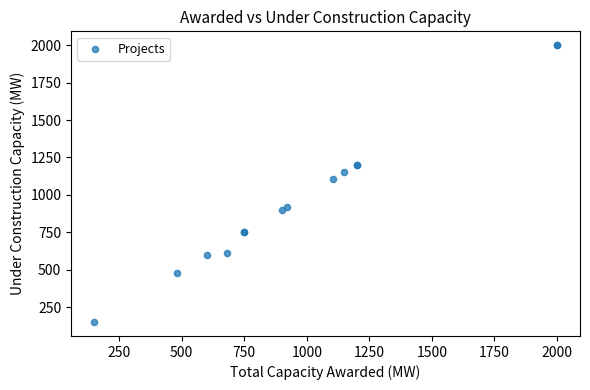

What Y value in the scatter plot is closest to 1075?

1104